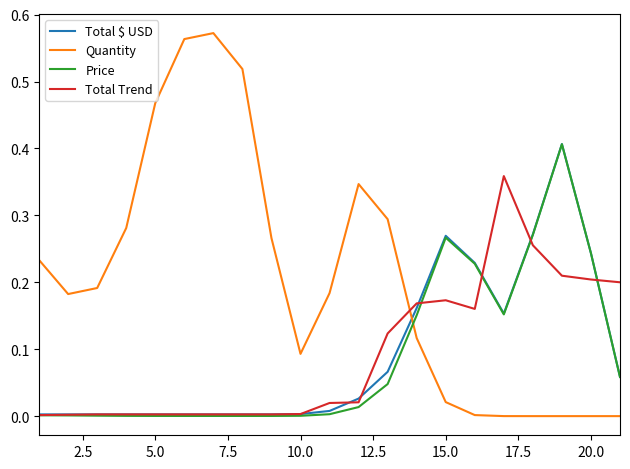

What are all the series names shown in the legend?

Total $ USD, Quantity, Price, Total Trend